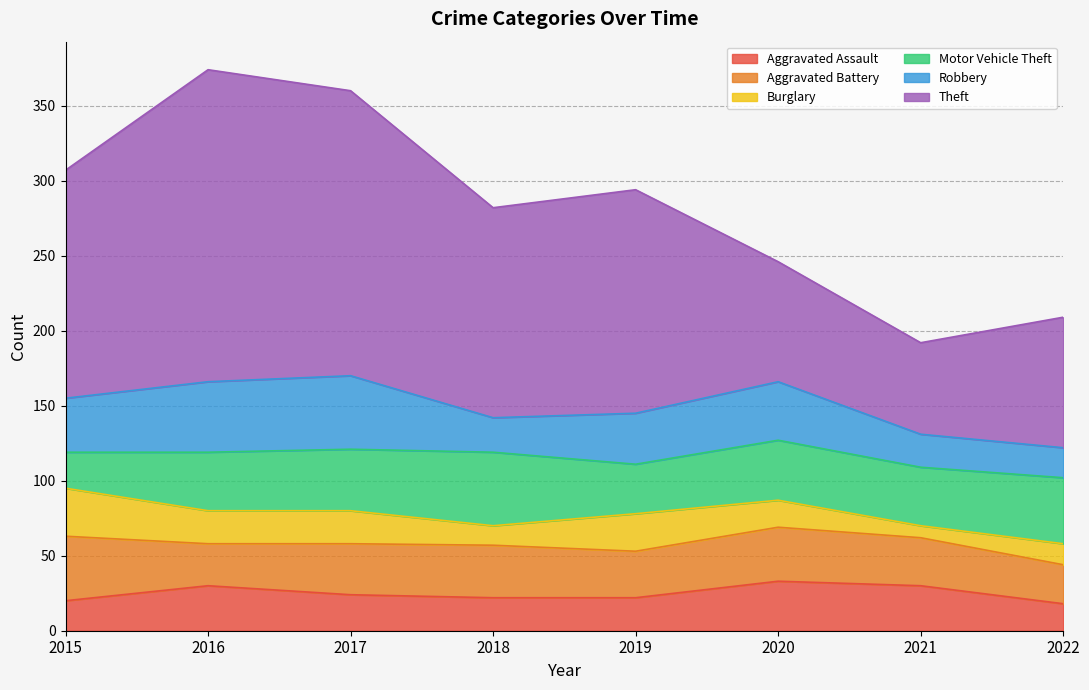

At which category does the chart reach its peak across all series?

2016